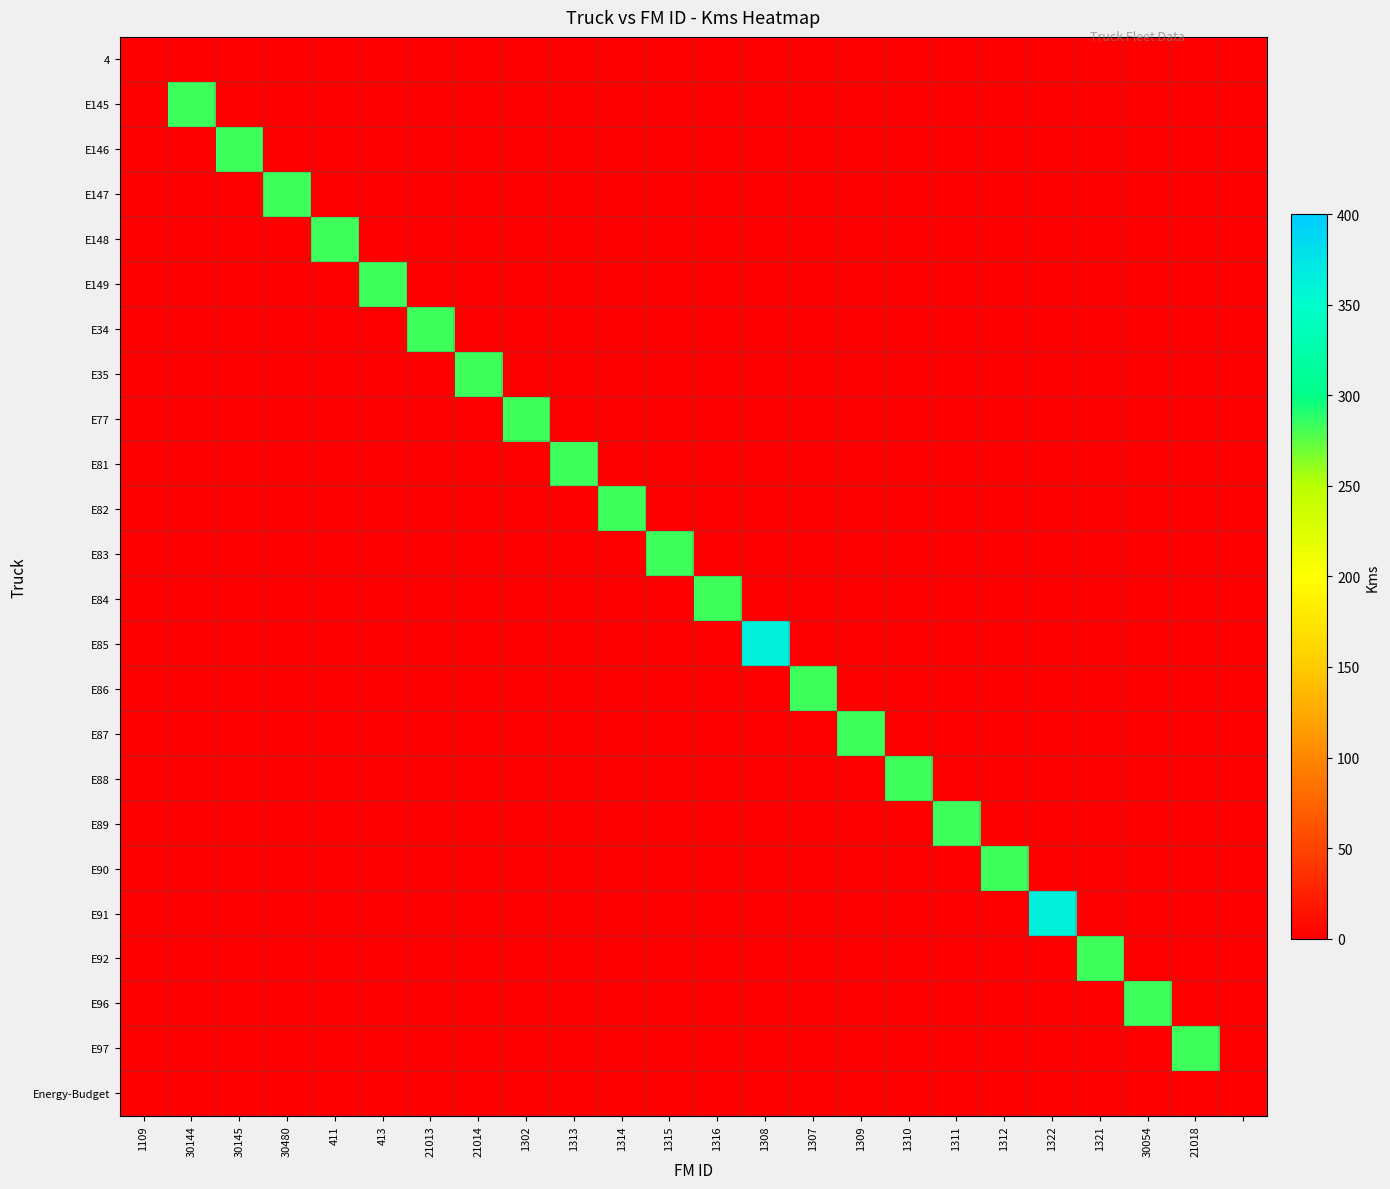

Which series has the largest total across all categories?

E85